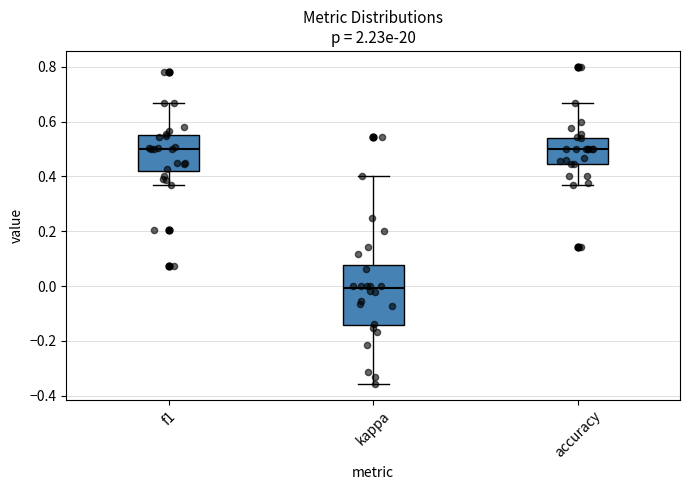

Reading left to right, read every box against the y-axis: the position of its median line, the range the box covers, and the ends of its whiskers. The values are not printed on the chart, so give them approximately, as read against the axis.

f1: median 0.50, box 0.42 to 0.54, whiskers 0.36 to 0.66
kappa: median 0.00, box -0.14 to 0.08, whiskers -0.36 to 0.40
accuracy: median 0.50, box 0.44 to 0.54, whiskers 0.36 to 0.66